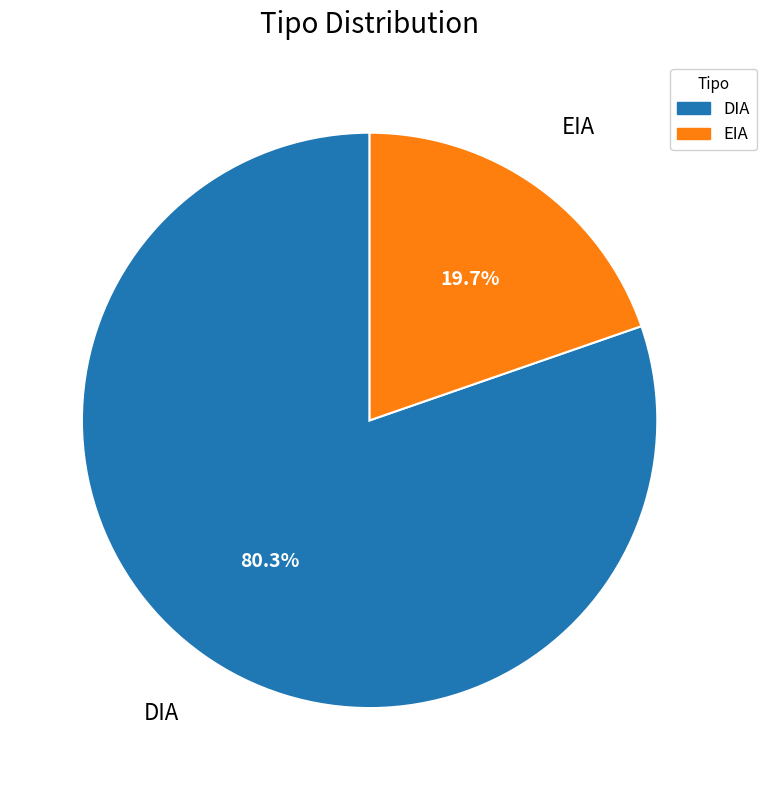

Combined, what portion of the pie is DIA and EIA?

100.0%